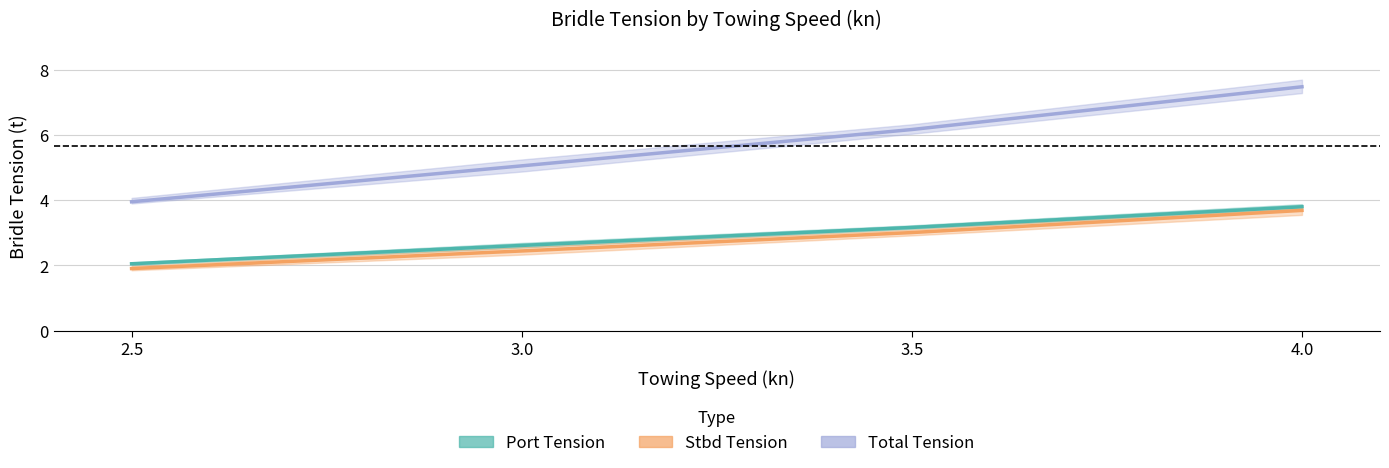

Reading right to left, transcribe all the data shown in this chart.

Port Tension (mean): 4.0=3.8	3.5=3.2	3.0=2.6	2.5=2.0
Stbd Tension (mean): 4.0=3.7	3.5=3.0	3.0=2.4	2.5=1.9
Total Tension (mean): 4.0=7.5	3.5=6.2	3.0=5.1	2.5=4.0